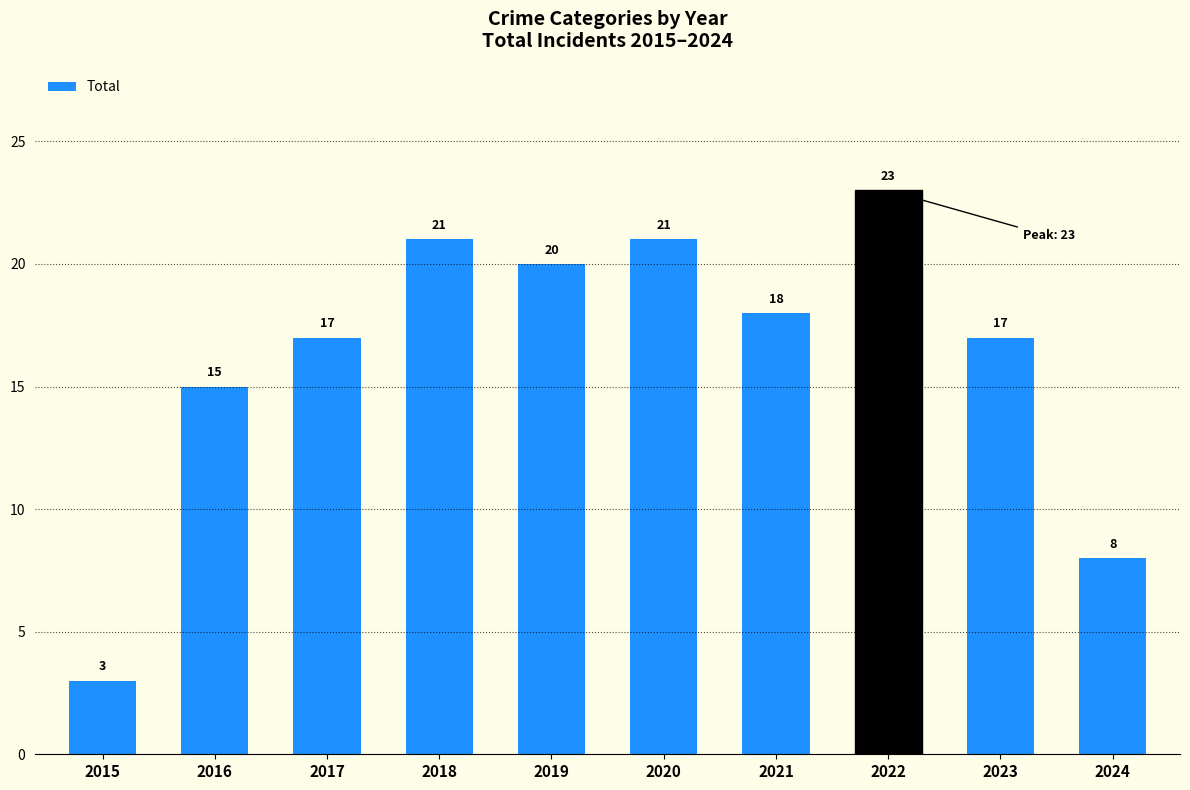

Which label corresponds to the largest value in the chart?

2022